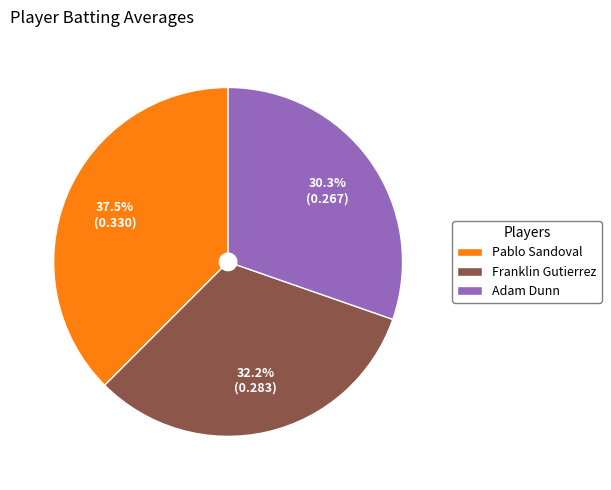

Which category has the smallest portion of the pie?

Adam Dunn